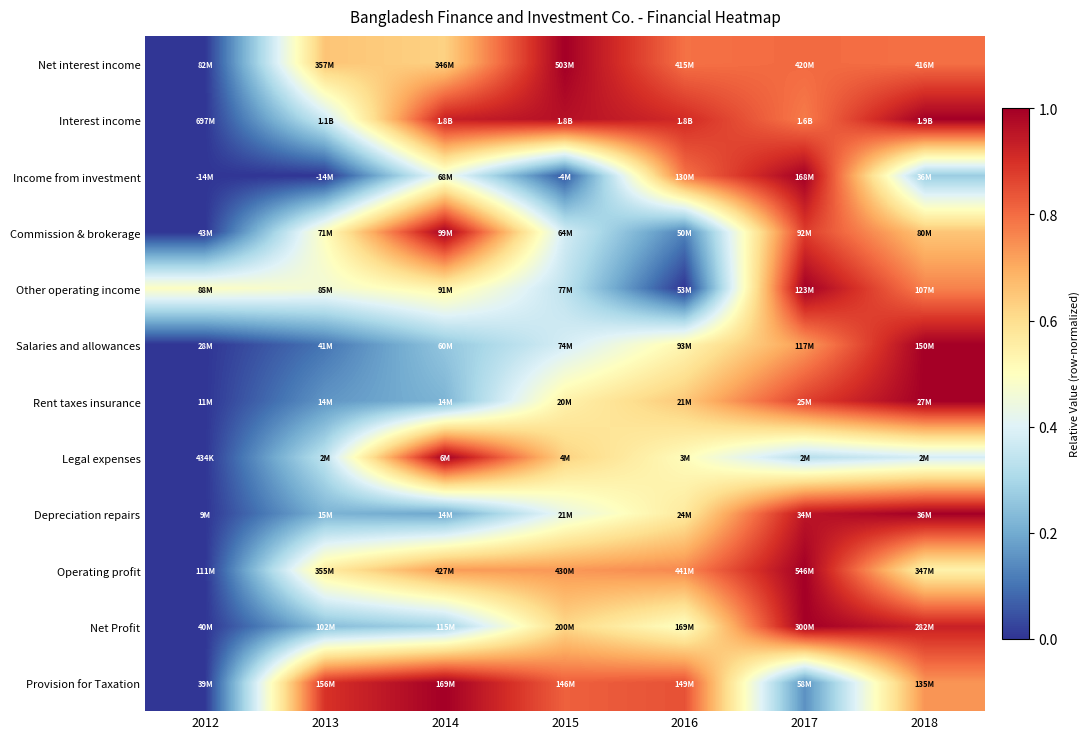

Which series has the largest total across all categories?

Interest income